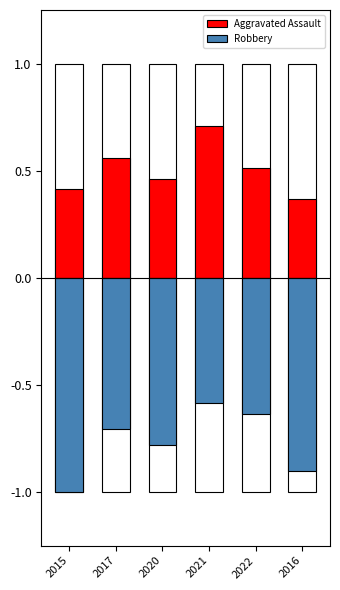

What is the sum of all Robbery values?

-4.6